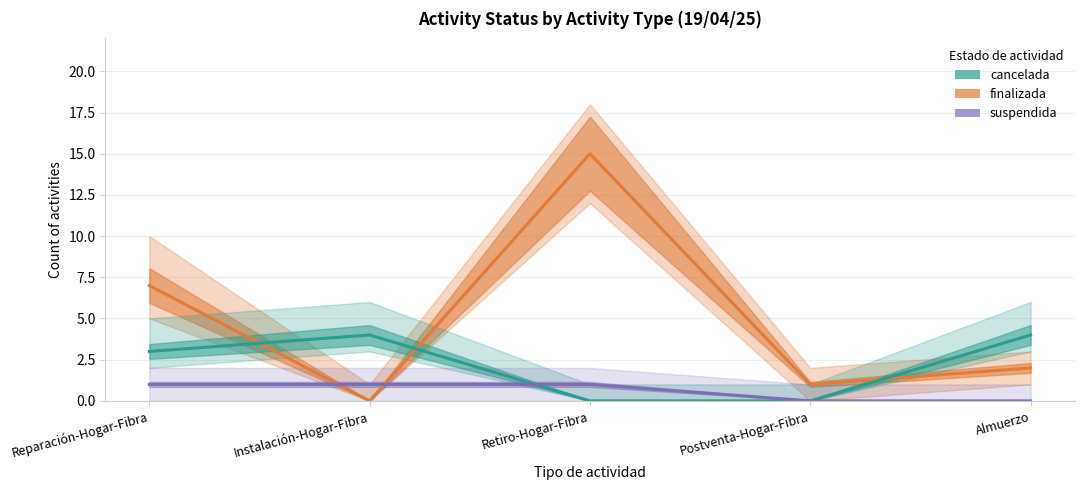

Which series ends up on top after the final intersection of finalizada and cancelada?

cancelada